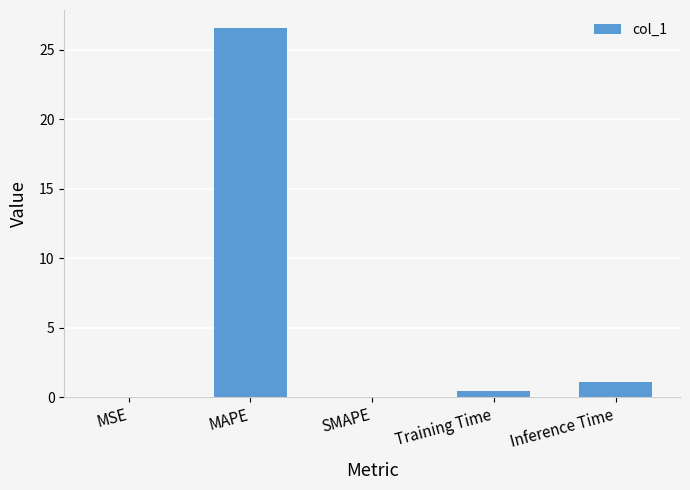

What is the maximum value shown in the chart?

26.6